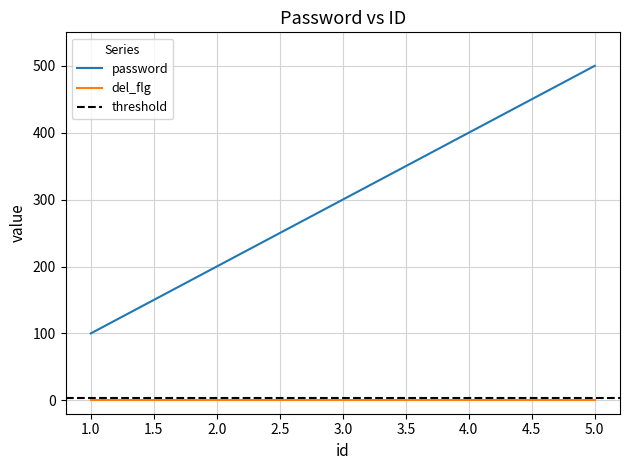

At which category does the chart reach its peak across all series?

5